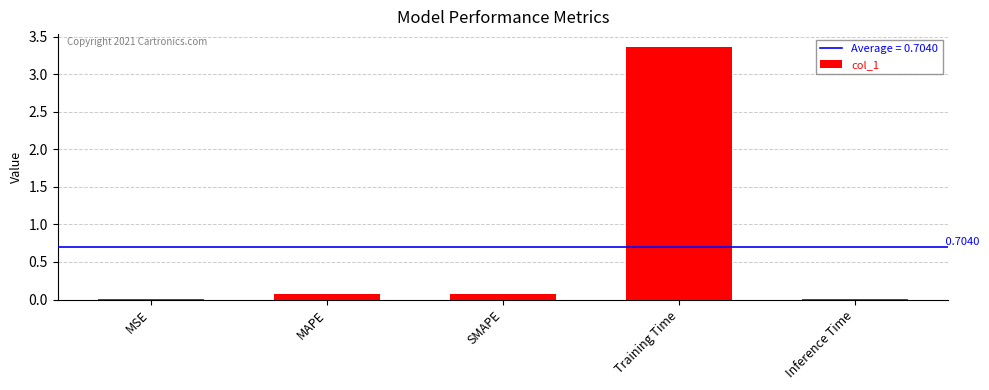

What is the sum of all values?

3.5